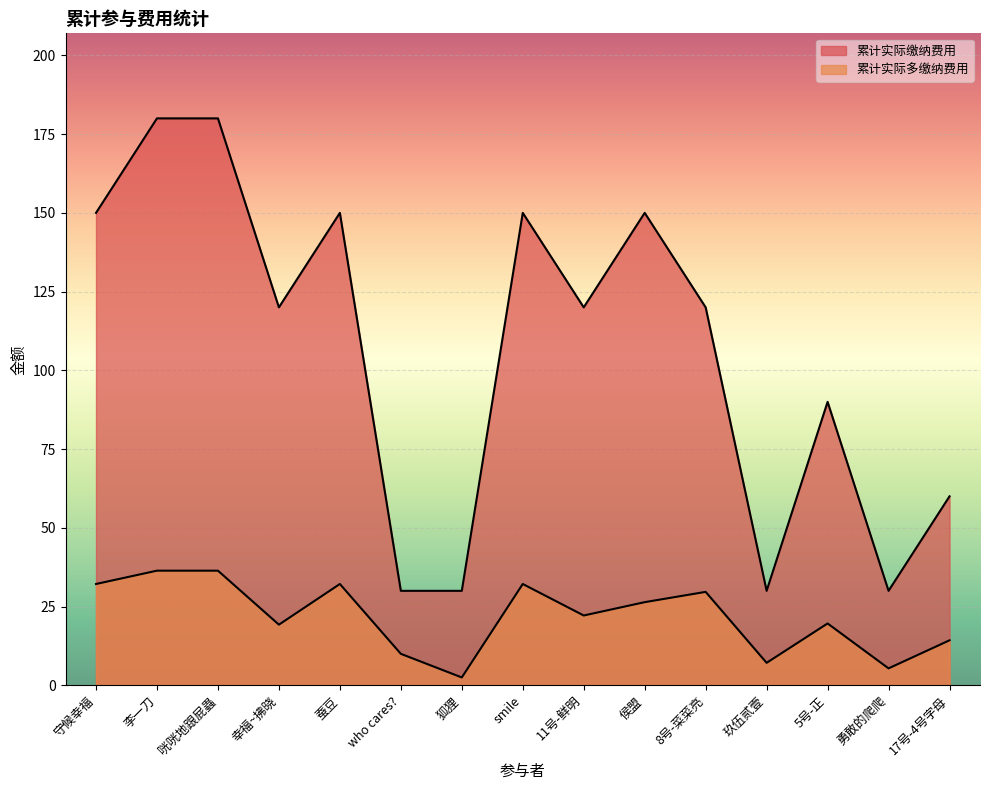

What is the smallest value displayed?

2.5